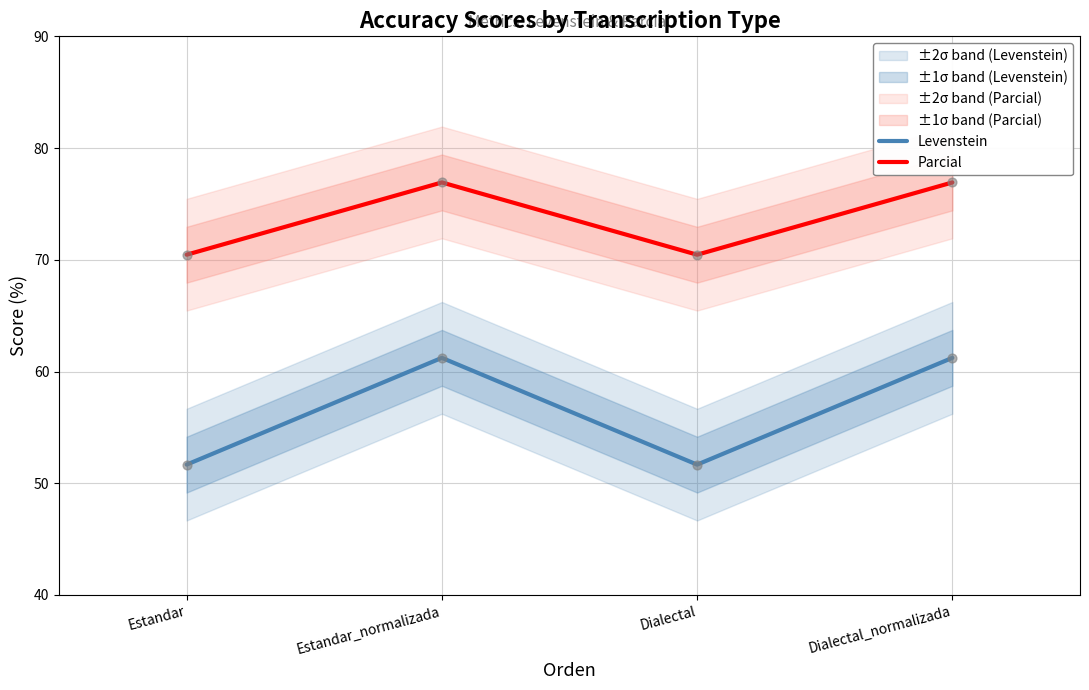

Which series has the largest total across all categories?

Parcial